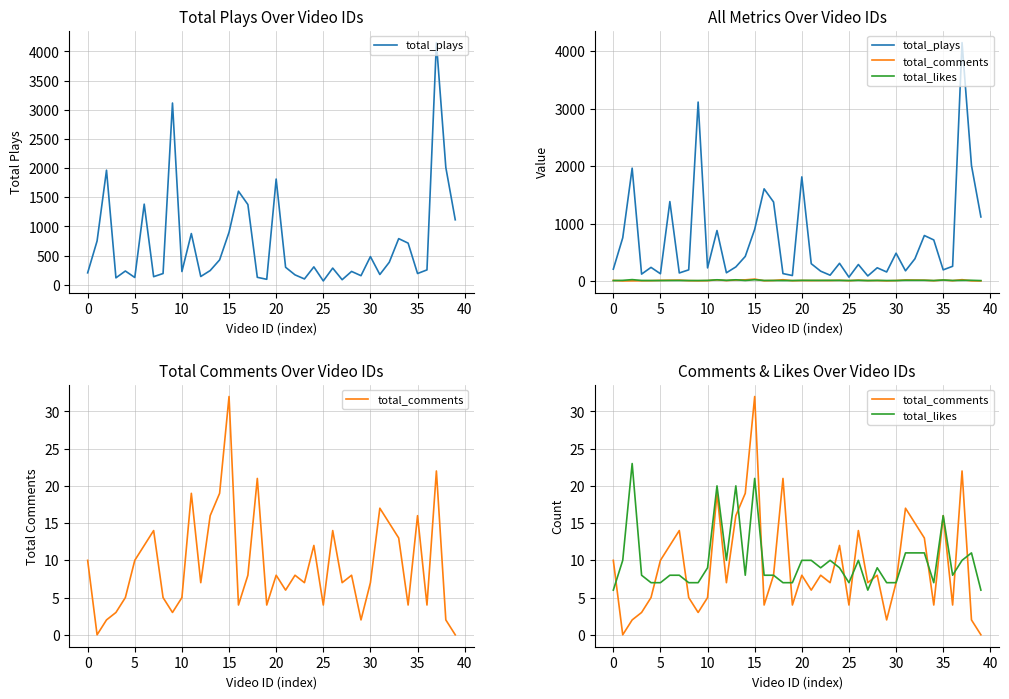

What is the value of the total_plays point at the 36th from the left?

193